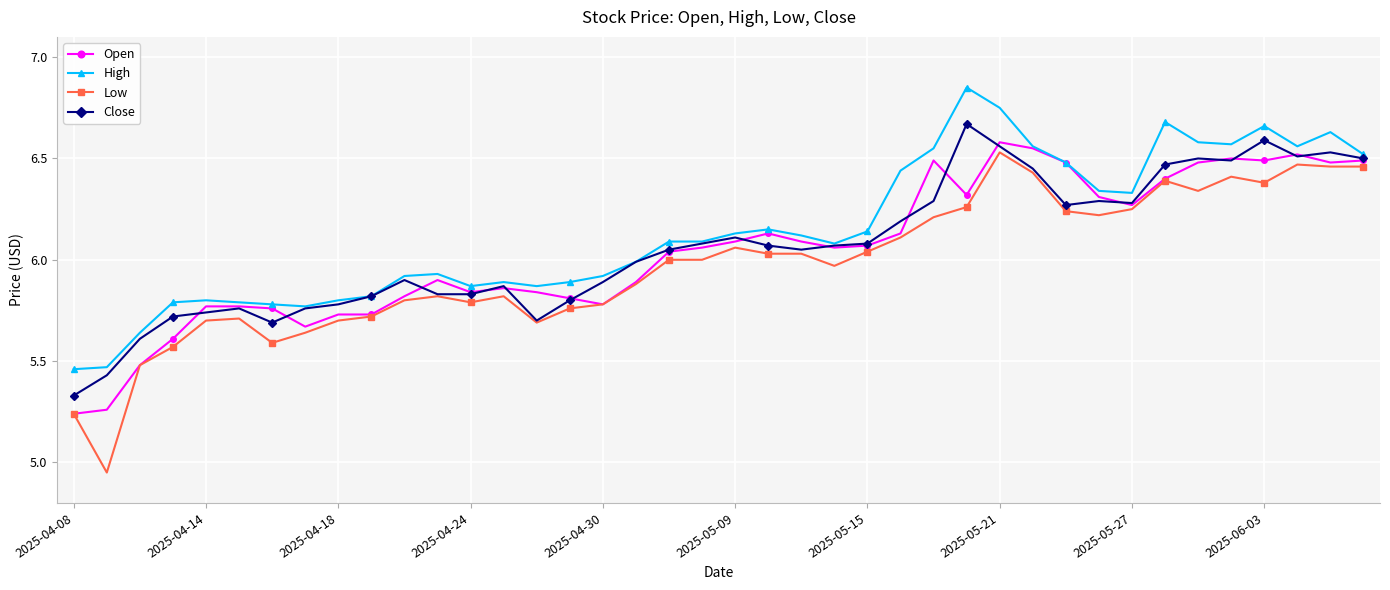

How many series are shown in this chart?

4